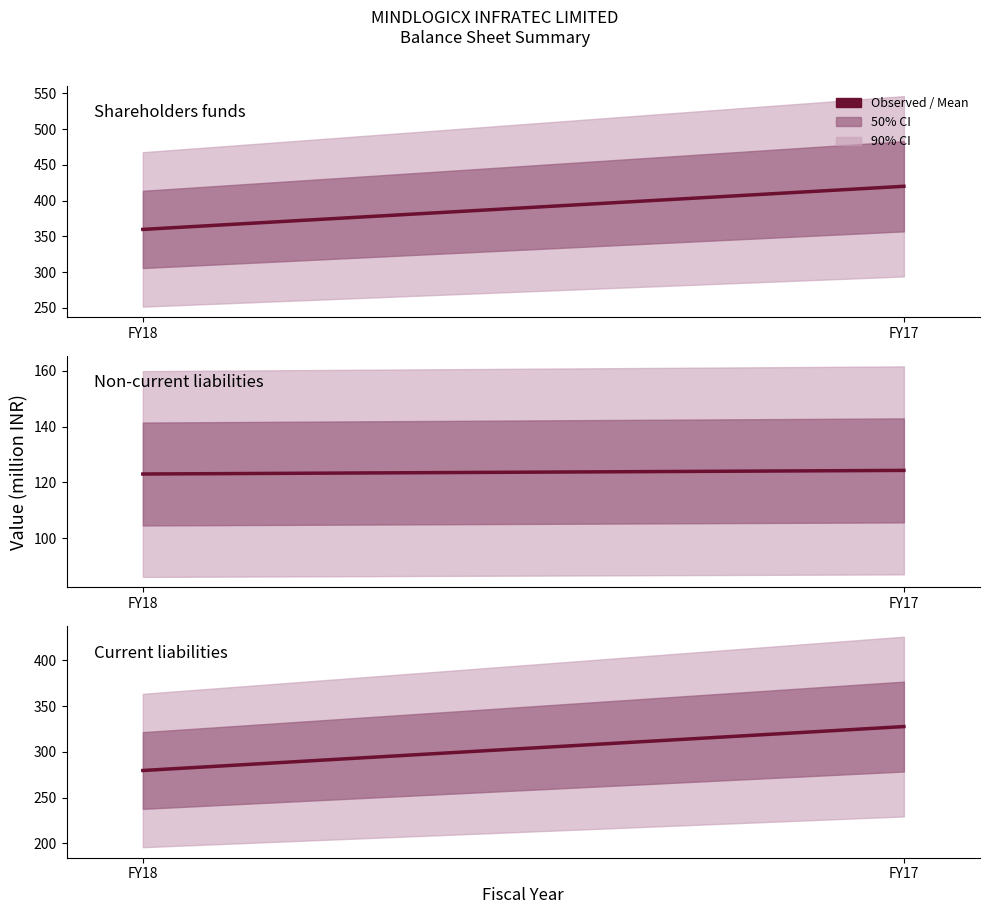

What is the approximate value of Current liabilities at FY17?

327.7